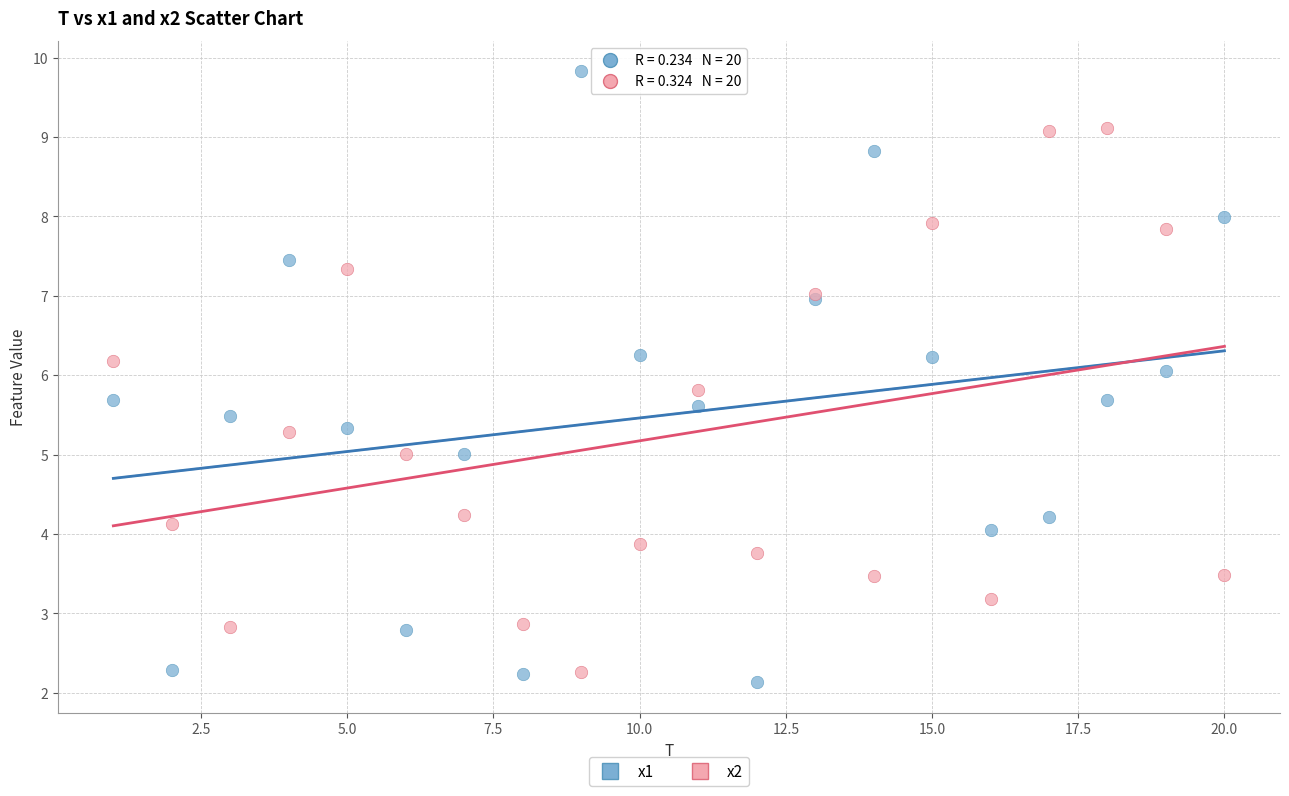

What are all the series names shown in the legend?

x1, x2